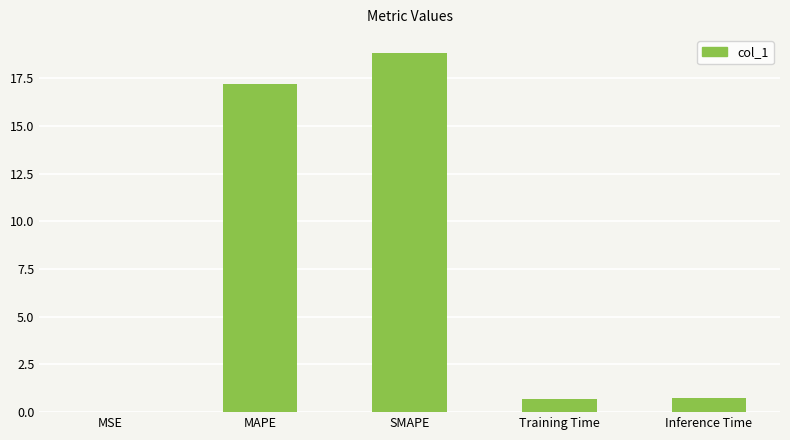

True or false: the data shows 0.8 at Inference Time.

True